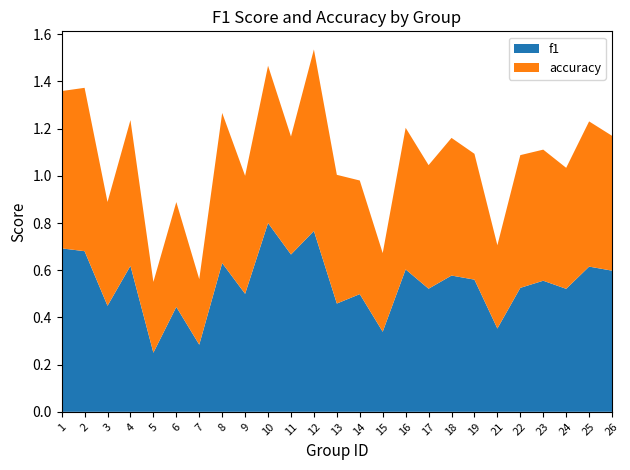

At which label does f1 reach its peak?

10